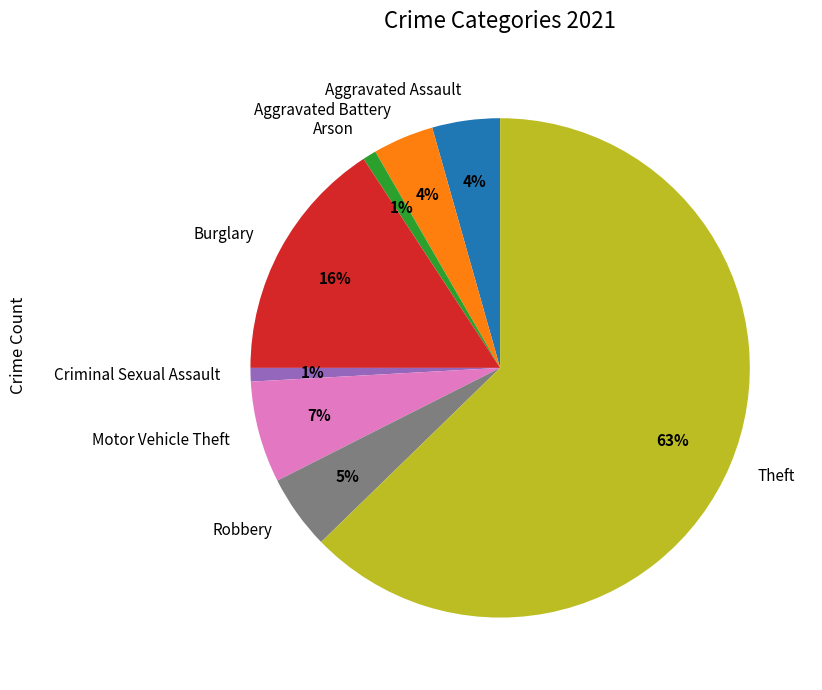

Is the sum of Motor Vehicle Theft and Aggravated Battery greater than half?

No